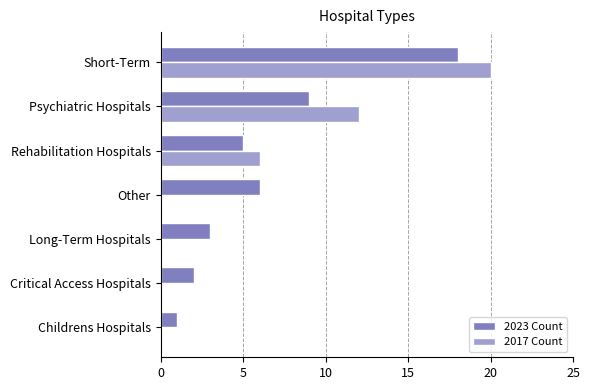

How many series are shown in this chart?

2